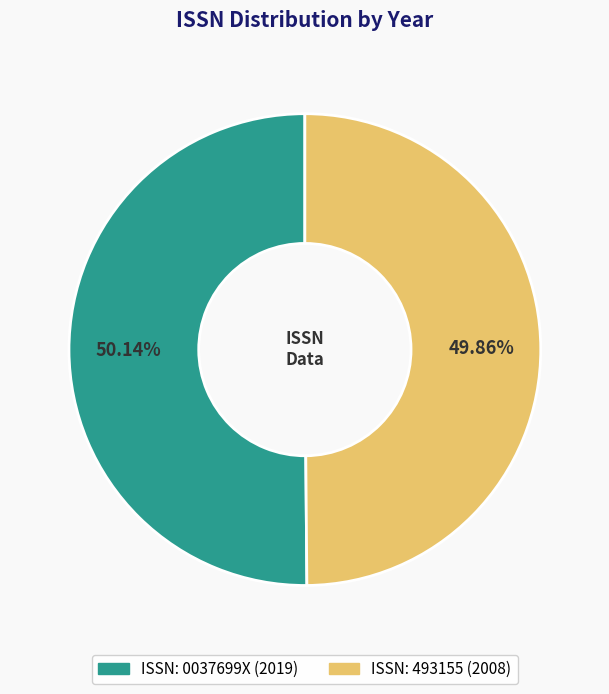

Does any single category account for the majority?

Yes